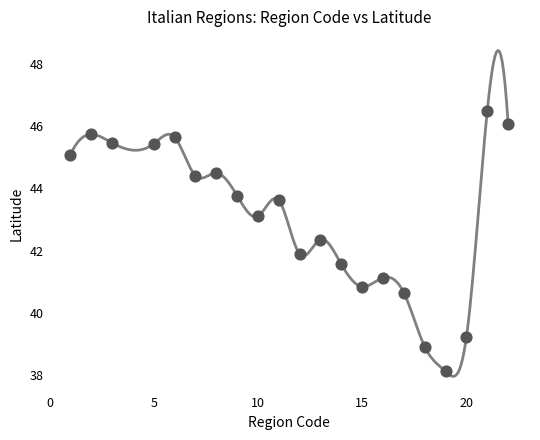

What is the range of X values (max minus min)?

21.0